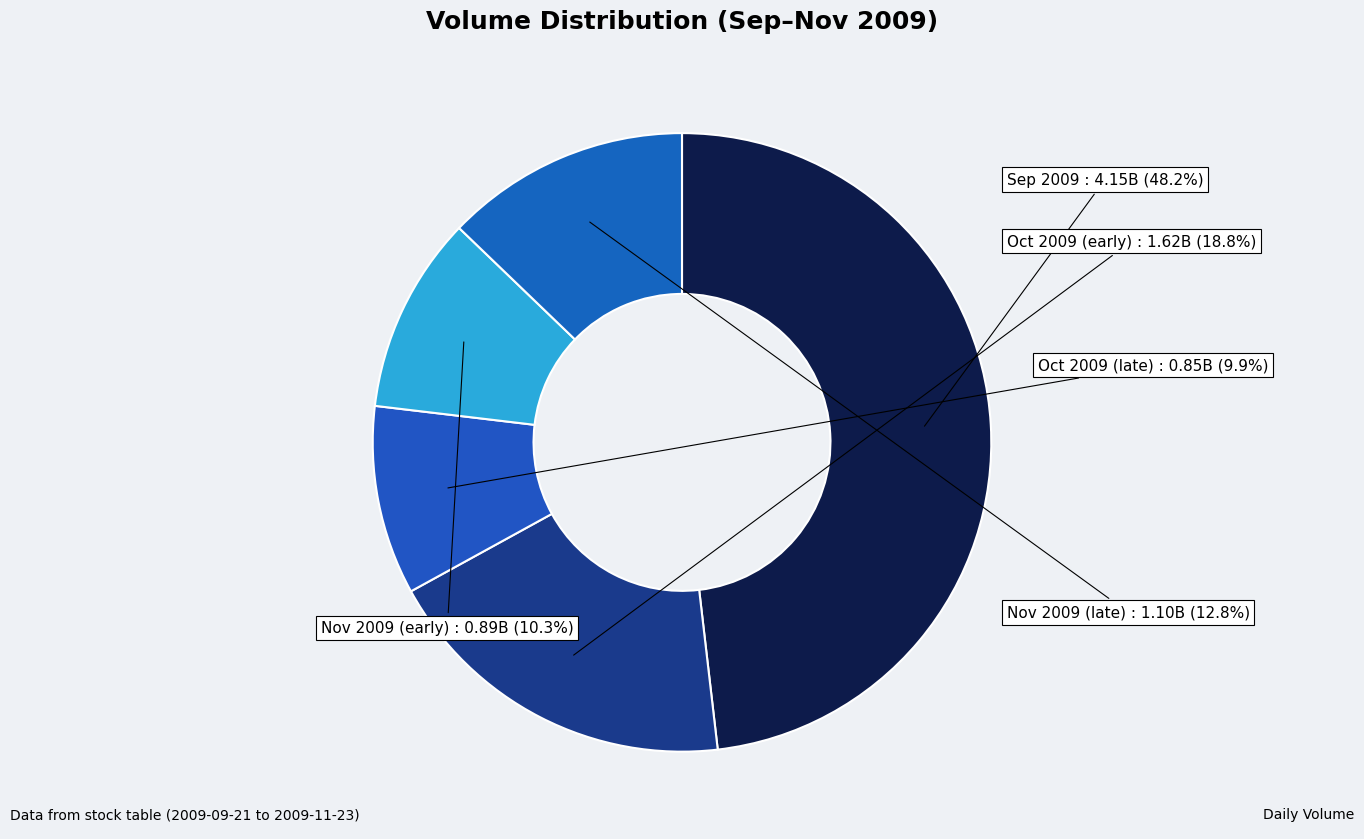

How many segments does this pie chart have?

5